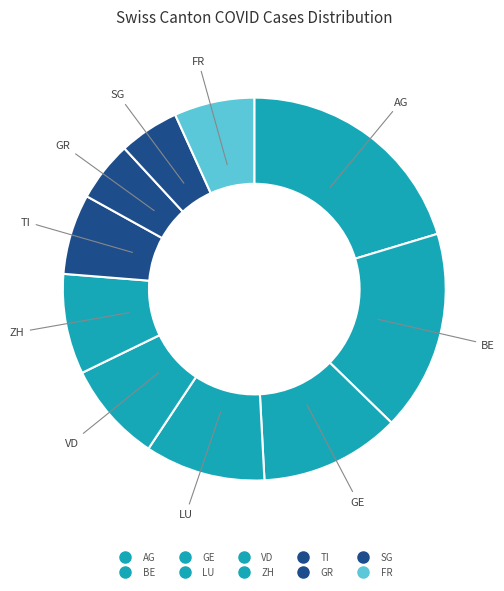

Which slice is the smallest?

GR